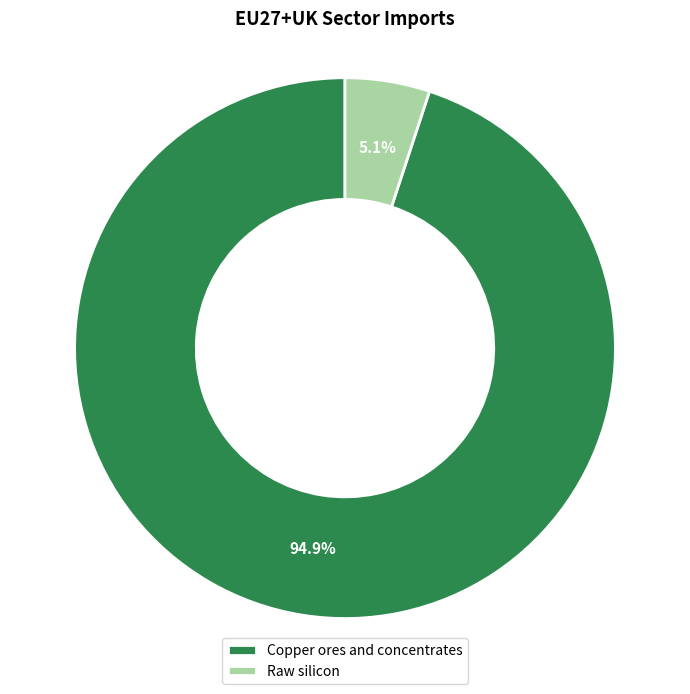

Does Copper ores and concentrates represent more than half of the total?

Yes